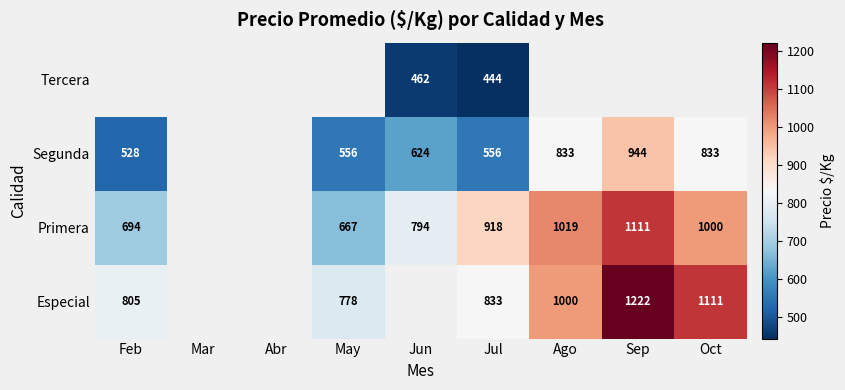

What is the difference between the maximum and minimum values in the Especial series?

444.0